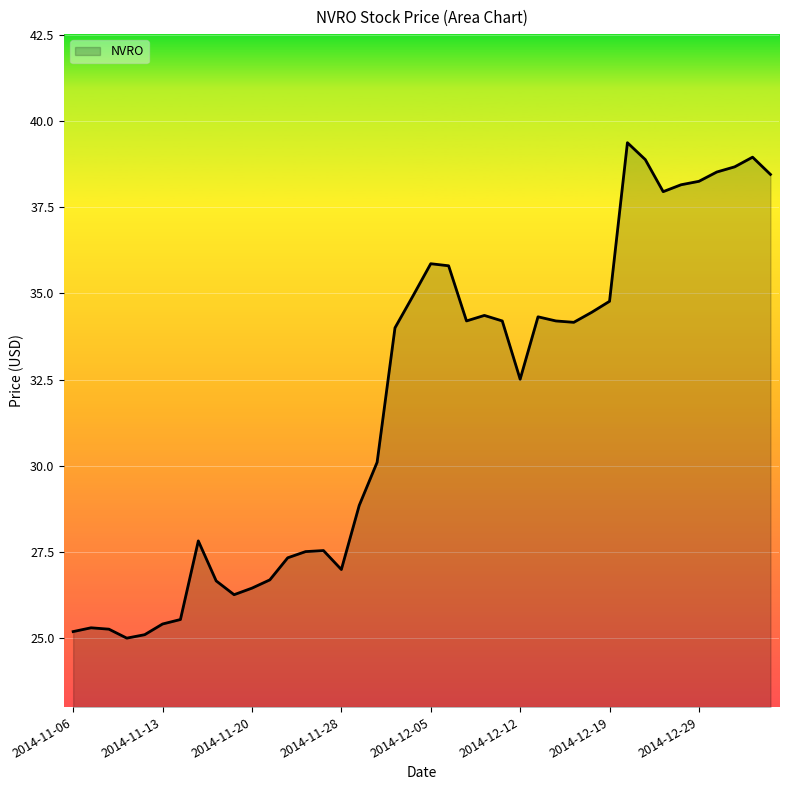

What is the difference between the maximum and minimum values?

14.4